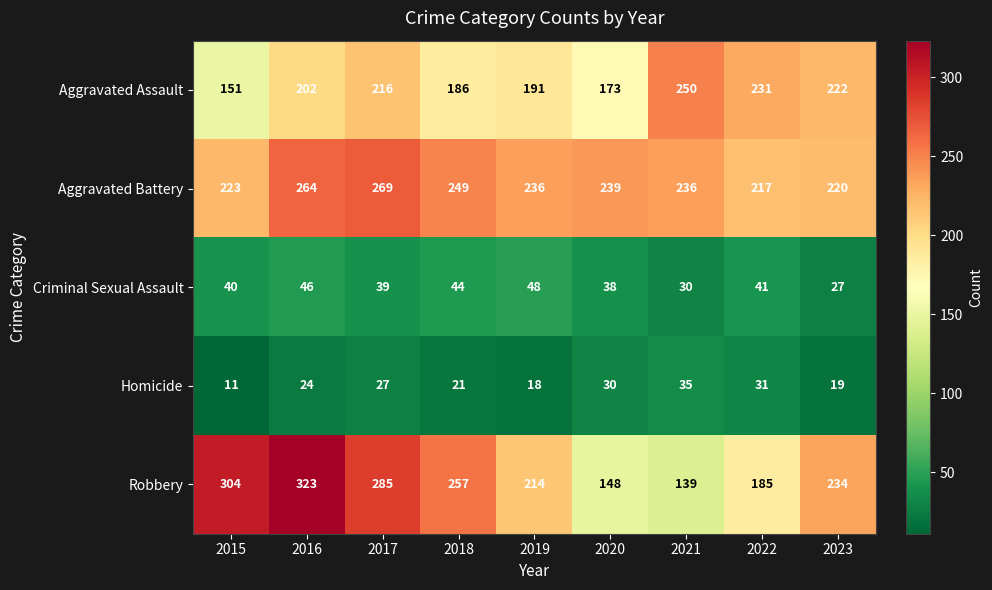

What is the total value across all series at 2019?

707